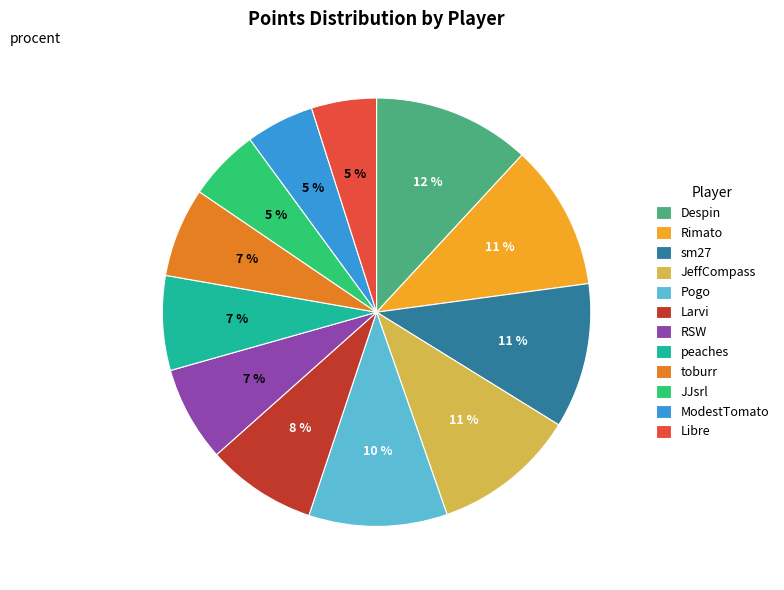

To the nearest percent, what percentage of the pie is JJsrl?

5%